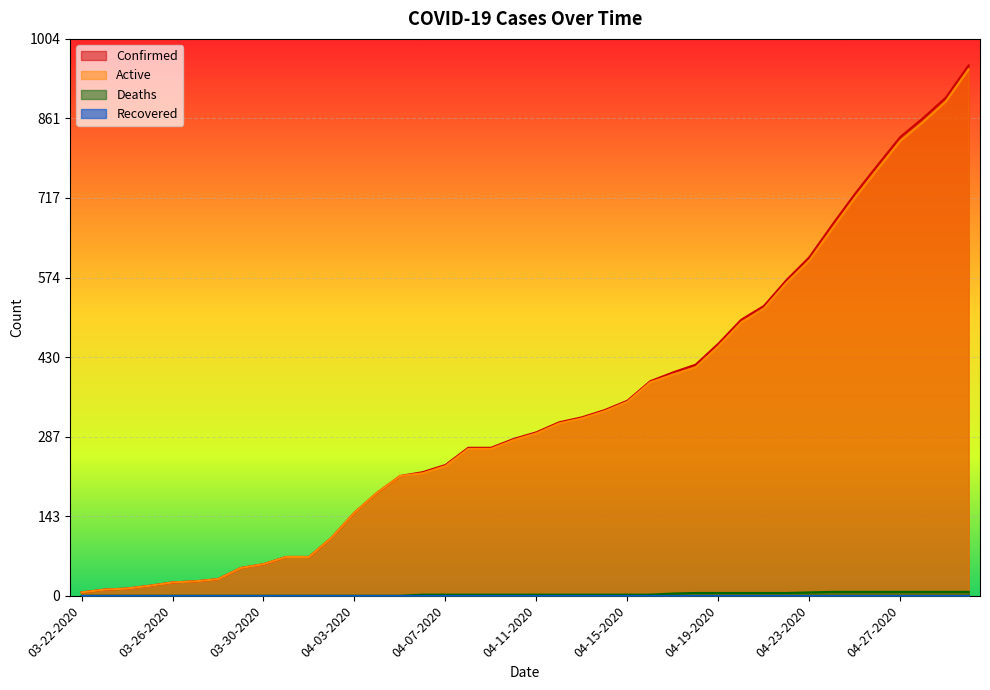

True or false: Deaths and Active cross at least once.

False